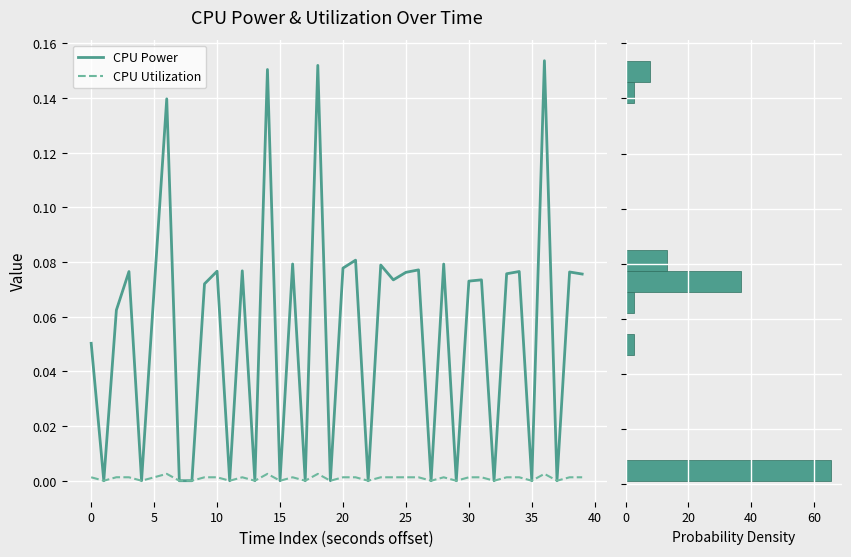

What is the sum of the CPU Power values at 22 and 30?

0.1